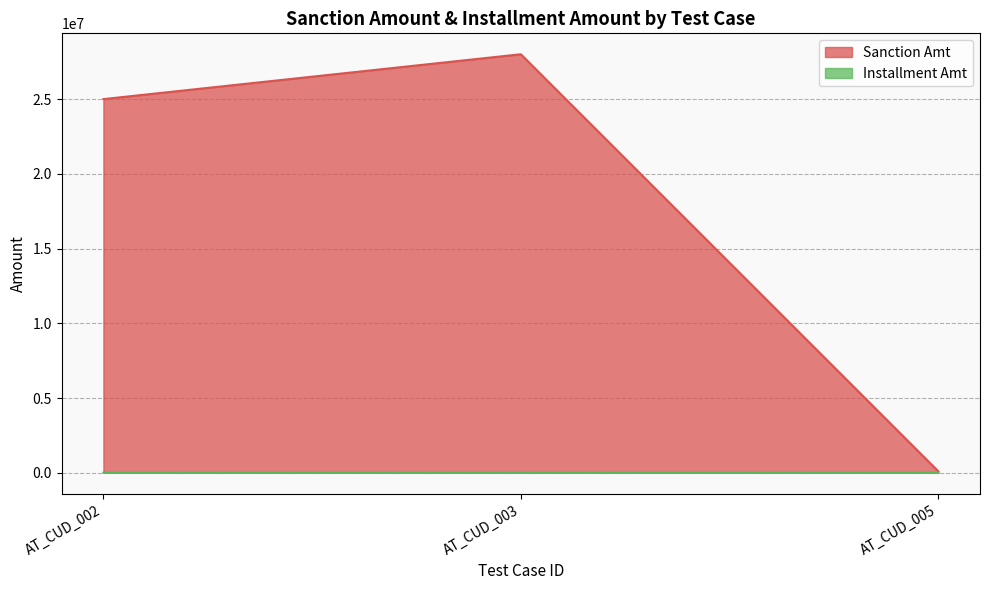

How many data points in Sanction Amt are less than 25000000?

1